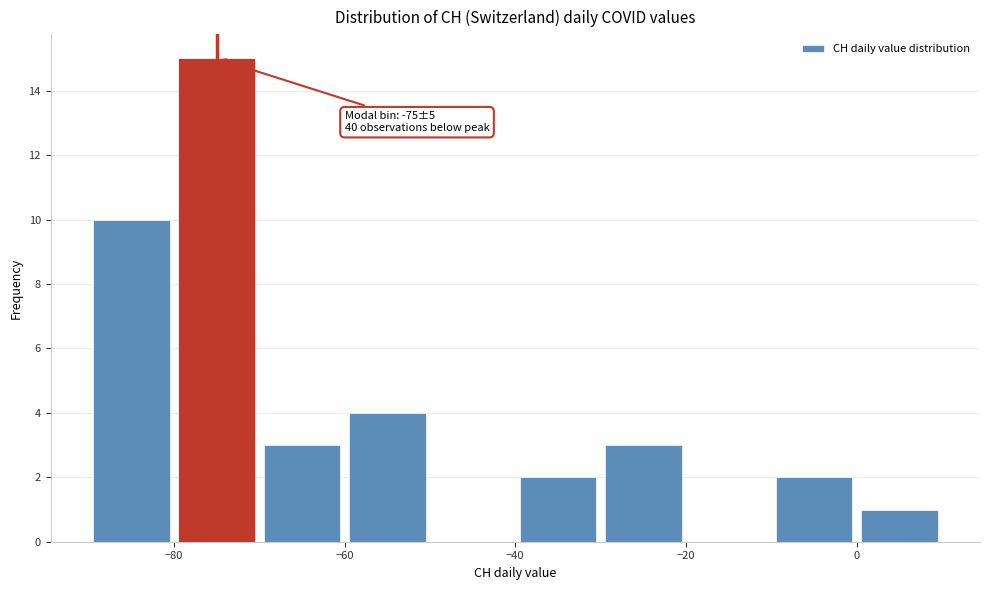

Which range on the x-axis has the tallest bar?

-80 to -70